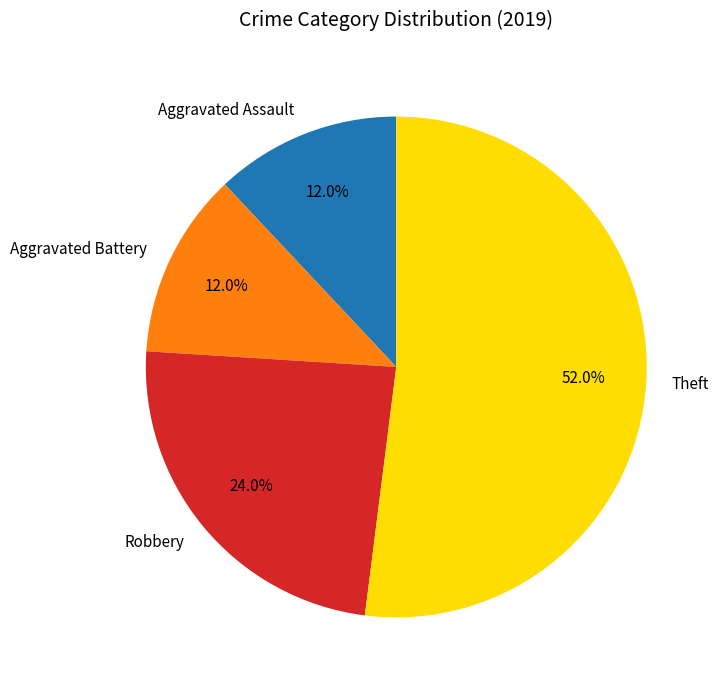

Is the sum of Aggravated Assault and Aggravated Battery greater than half?

No